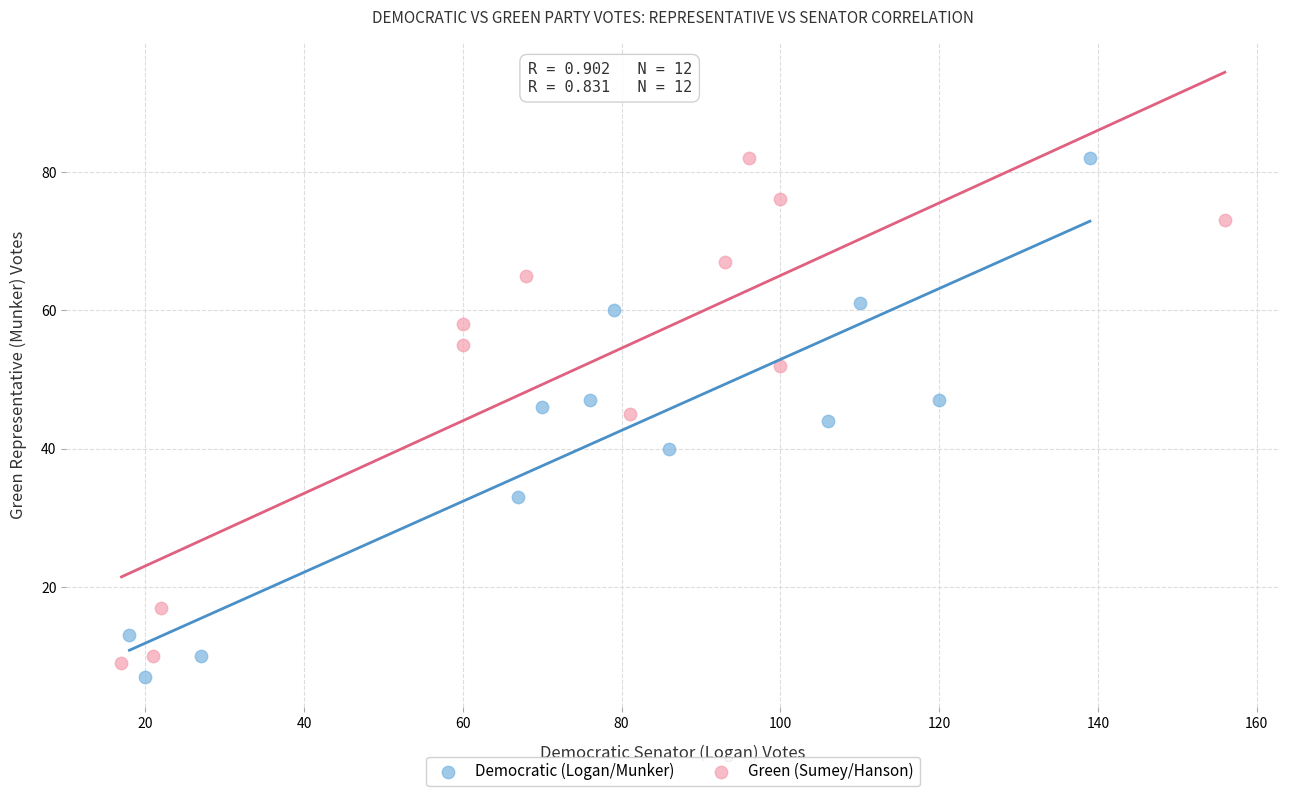

What are all the series names shown in the legend?

Democratic (Logan/Munker), Green (Sumey/Hanson)